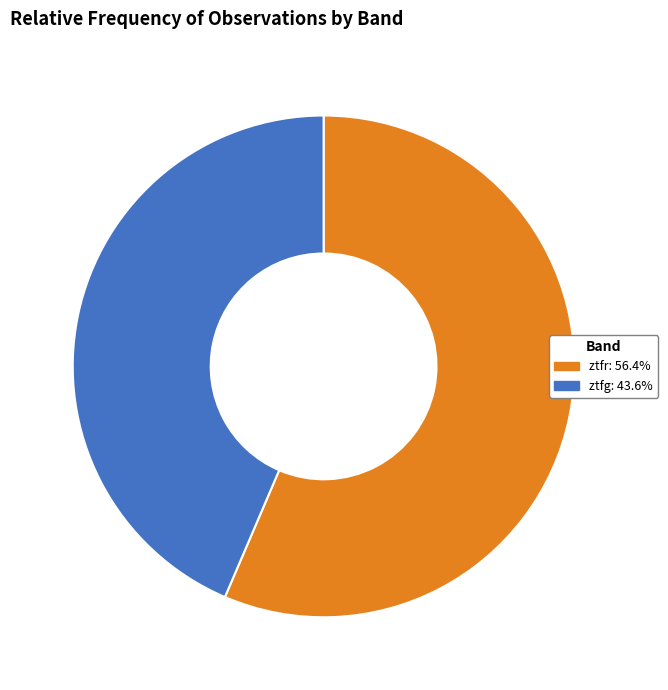

Which category has the smallest portion of the pie?

ztfg